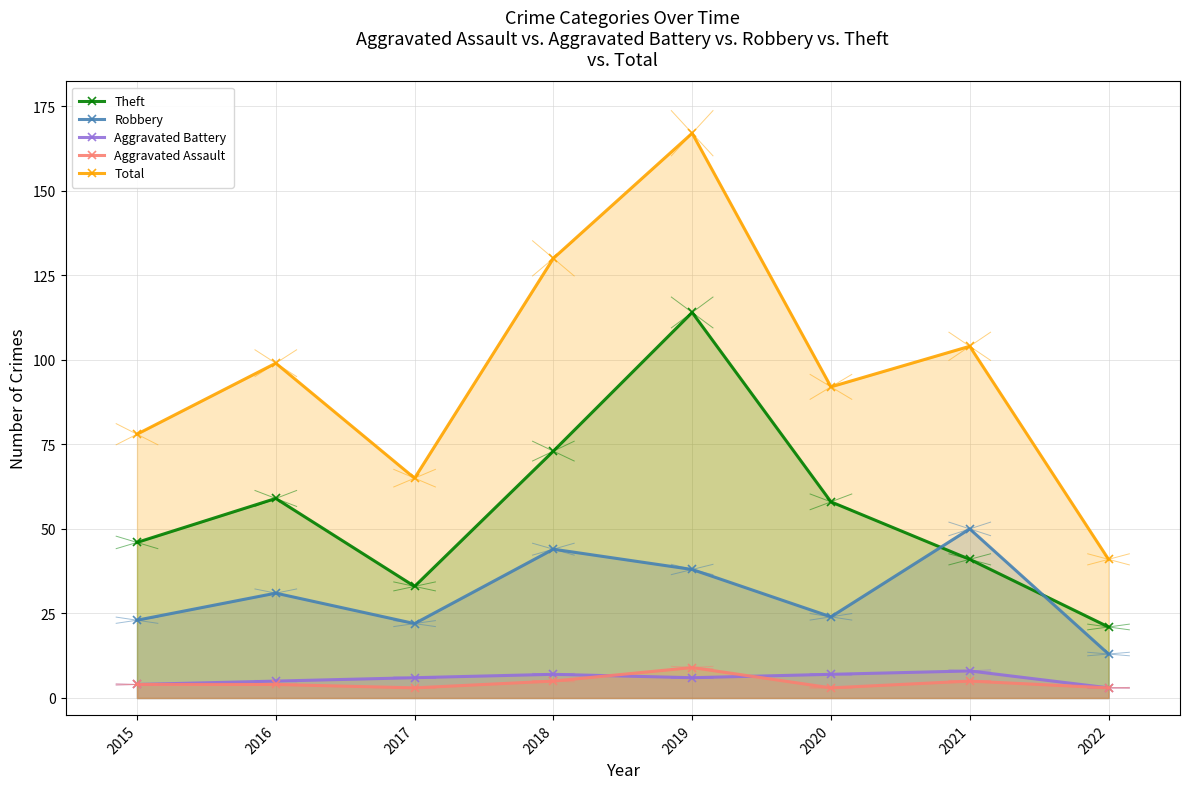

Count the number of data series in this chart.

5